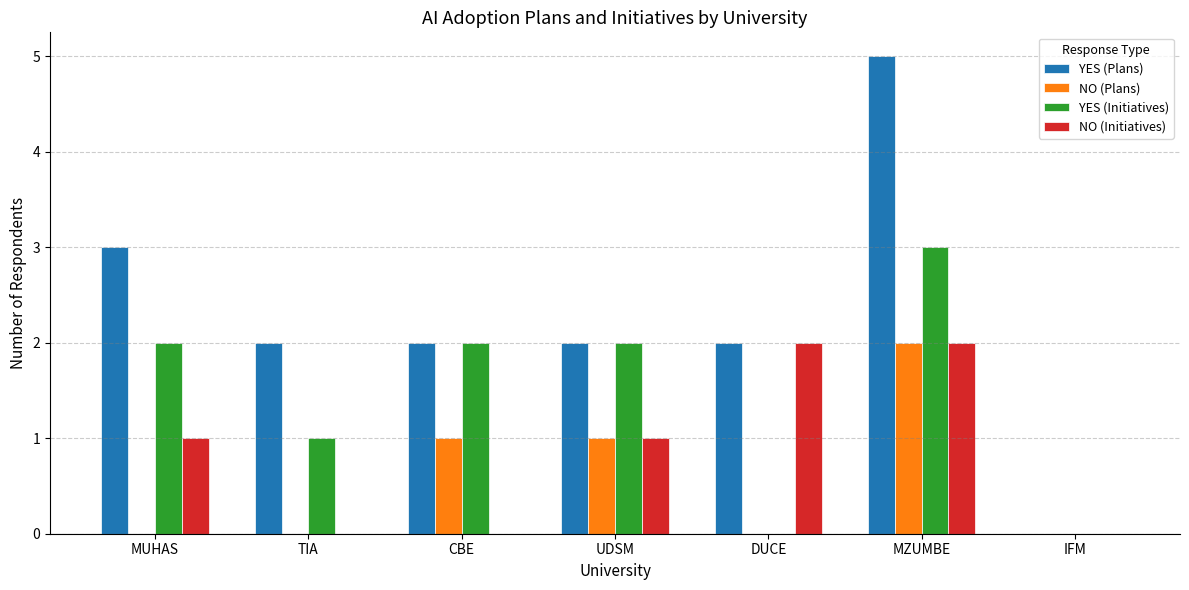

Read the NO (Initiatives) value at UDSM.

1